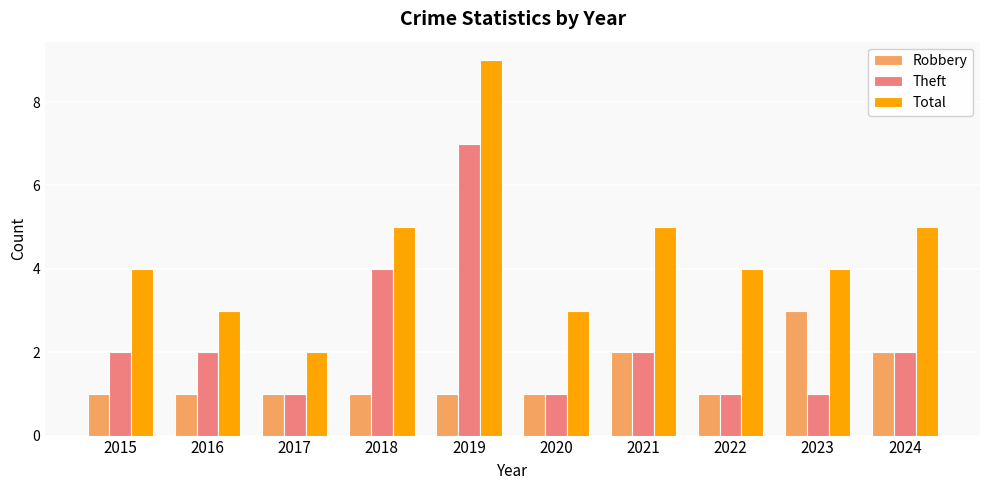

Which series has the widest spread of values?

Total